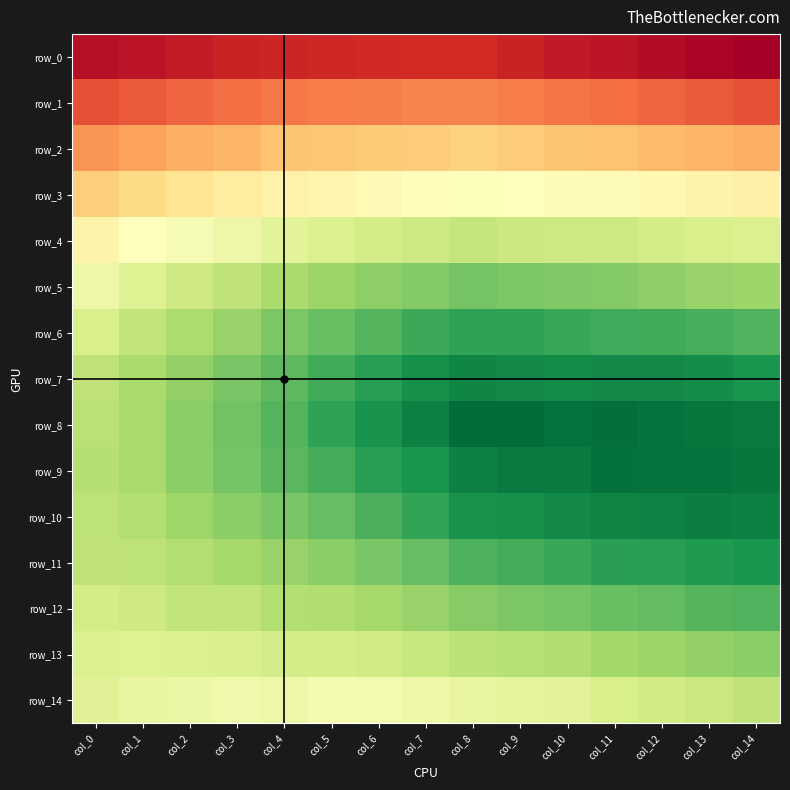

Which series has the largest range (max minus min)?

row_8